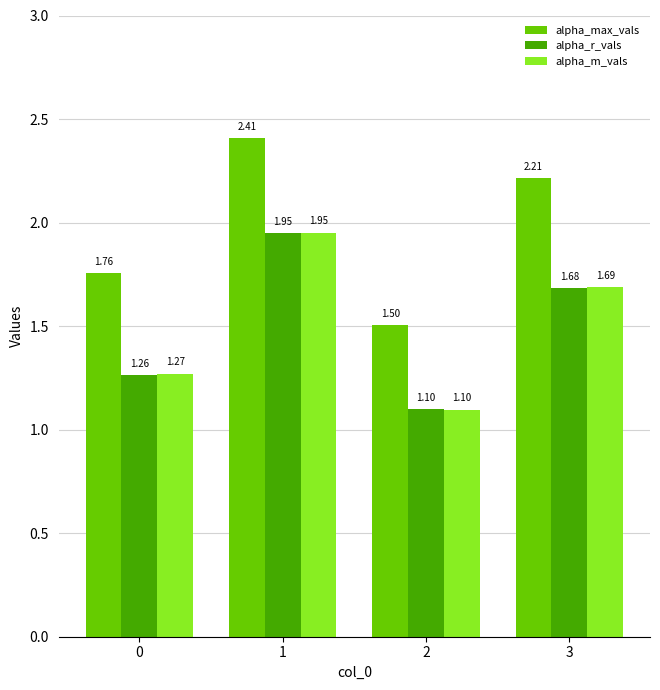

The value of alpha_r_vals at 3 is 3.0. True or false?

False